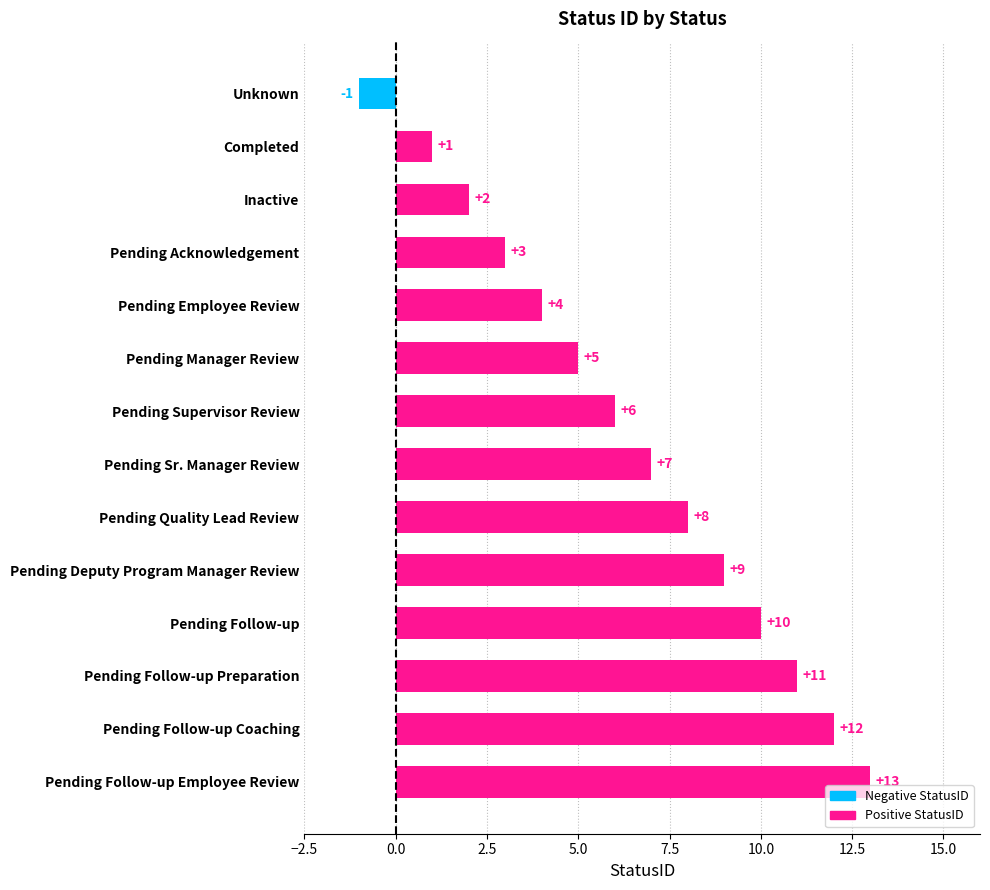

Rank the categories by value from lowest to highest.

Unknown, Completed, Inactive, Pending Acknowledgement, Pending Employee Review, Pending Manager Review, Pending Supervisor Review, Pending Sr. Manager Review, Pending Quality Lead Review, Pending Deputy Program Manager Review, Pending Follow-up, Pending Follow-up Preparation, Pending Follow-up Coaching, Pending Follow-up Employee Review